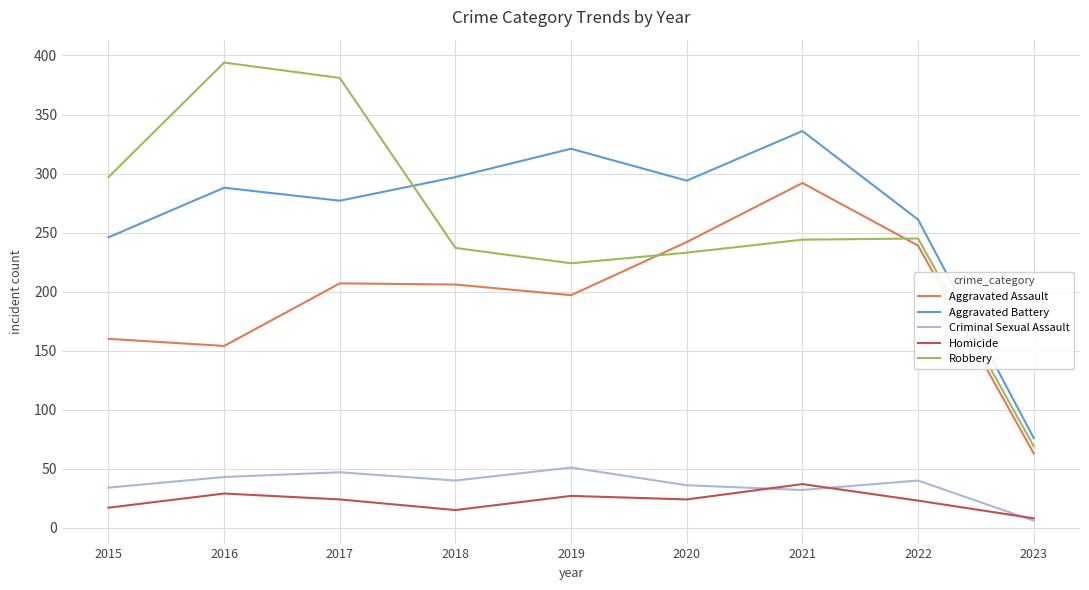

Which category has the highest value in the Criminal Sexual Assault series?

2019